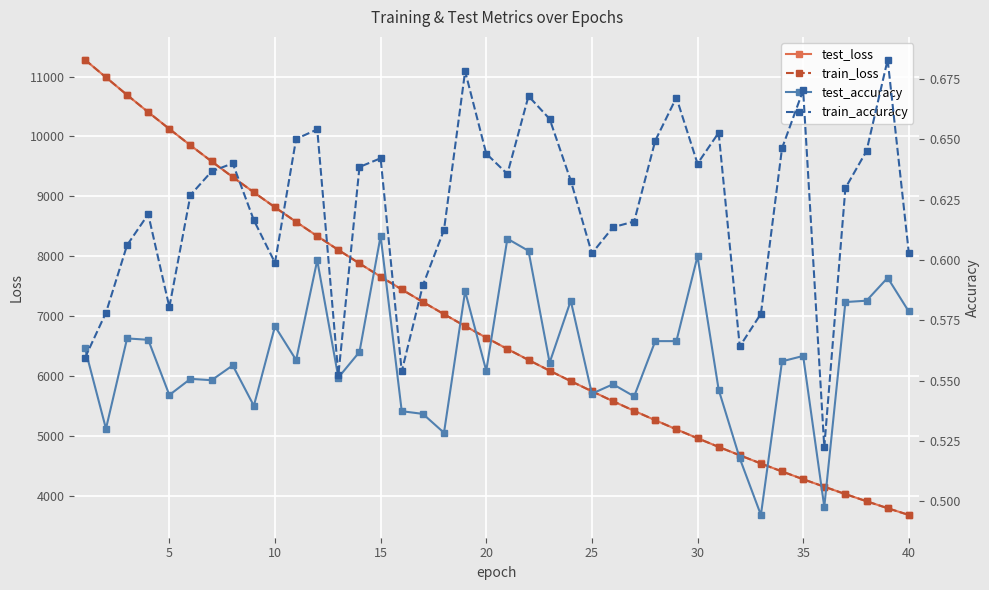

True or false: train_accuracy and test_loss intersect in this chart.

False